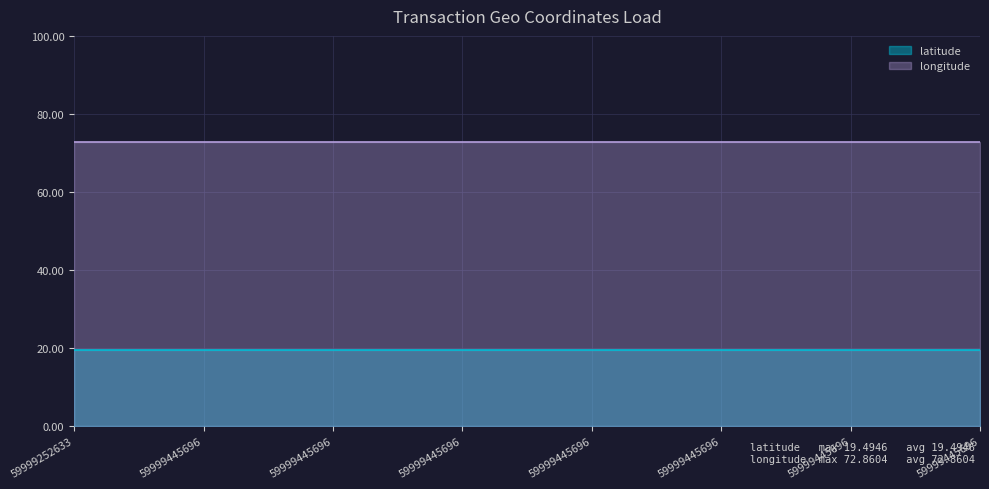

Reading left to right, transcribe all the data shown in this chart.

latitude: 59999252633=19.5	59999445696=19.5	59999445696=19.5	59999445696=19.5	59999445696=19.5	59999445696=19.5	59999445696=19.5	59999445696=19.5
longitude: 59999252633=72.9	59999445696=72.9	59999445696=72.9	59999445696=72.9	59999445696=72.9	59999445696=72.9	59999445696=72.9	59999445696=72.9